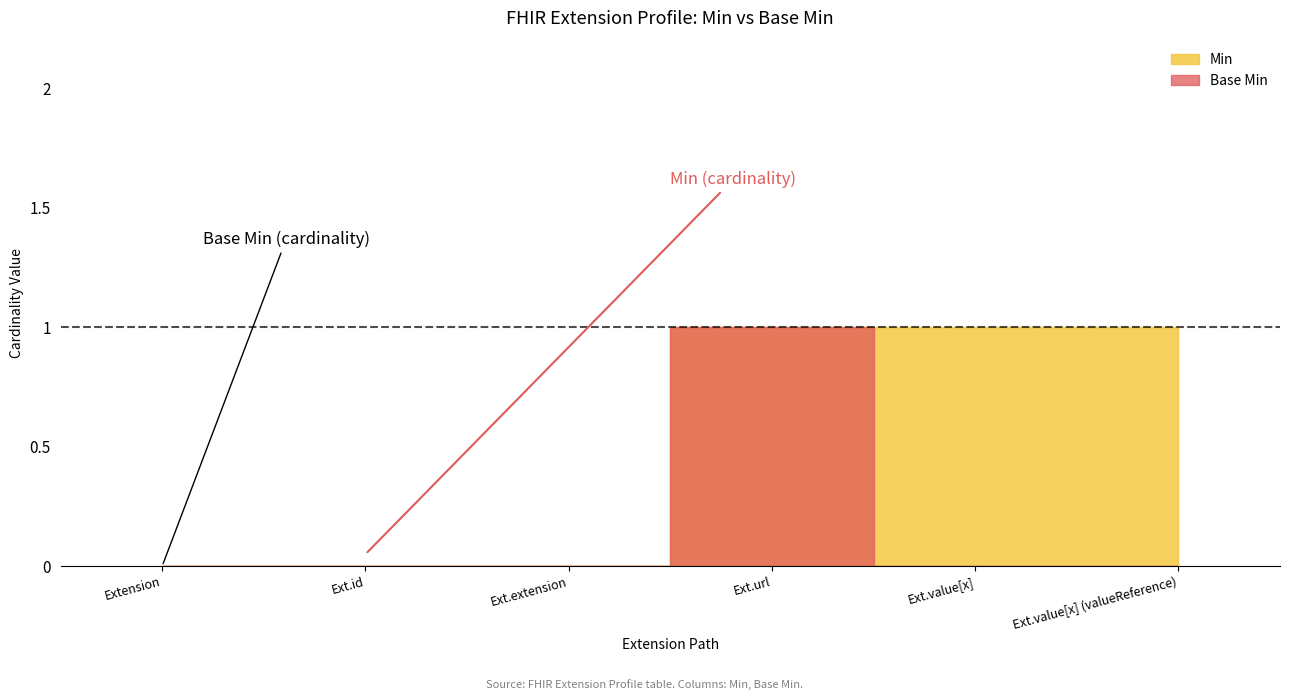

At which label does Base Min reach its peak?

Extension.url